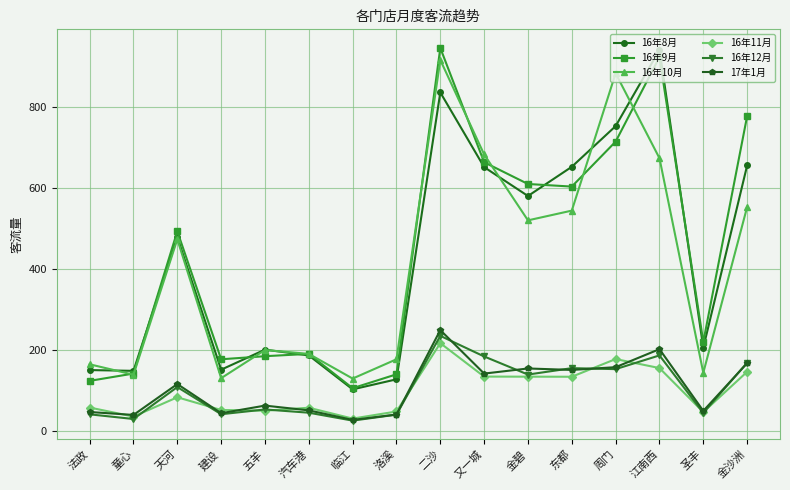

At which label does 16年9月 reach its peak?

二沙